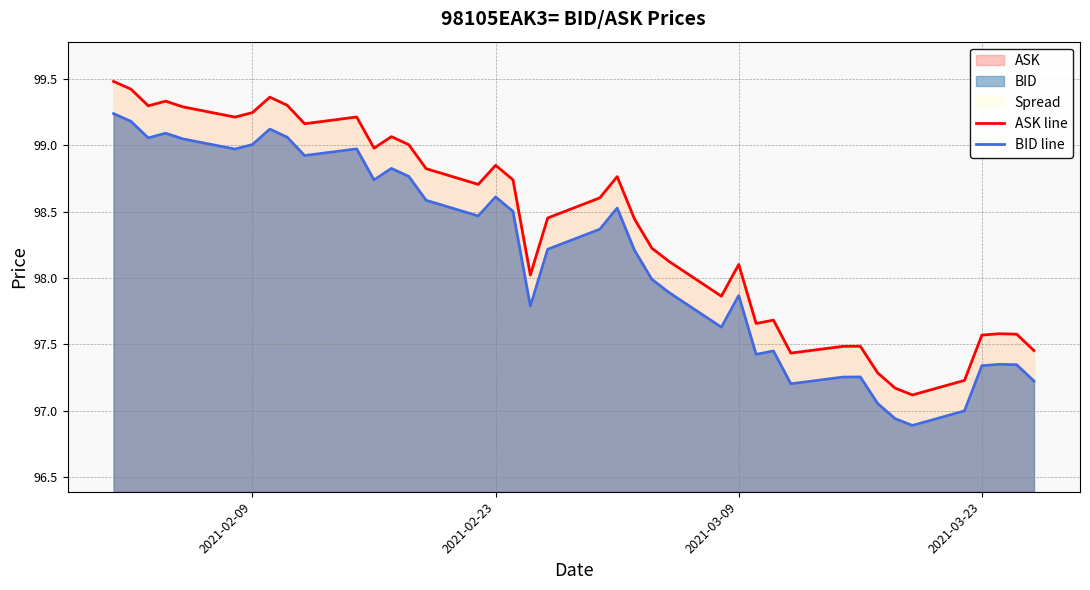

What is the greatest value displayed?

99.5